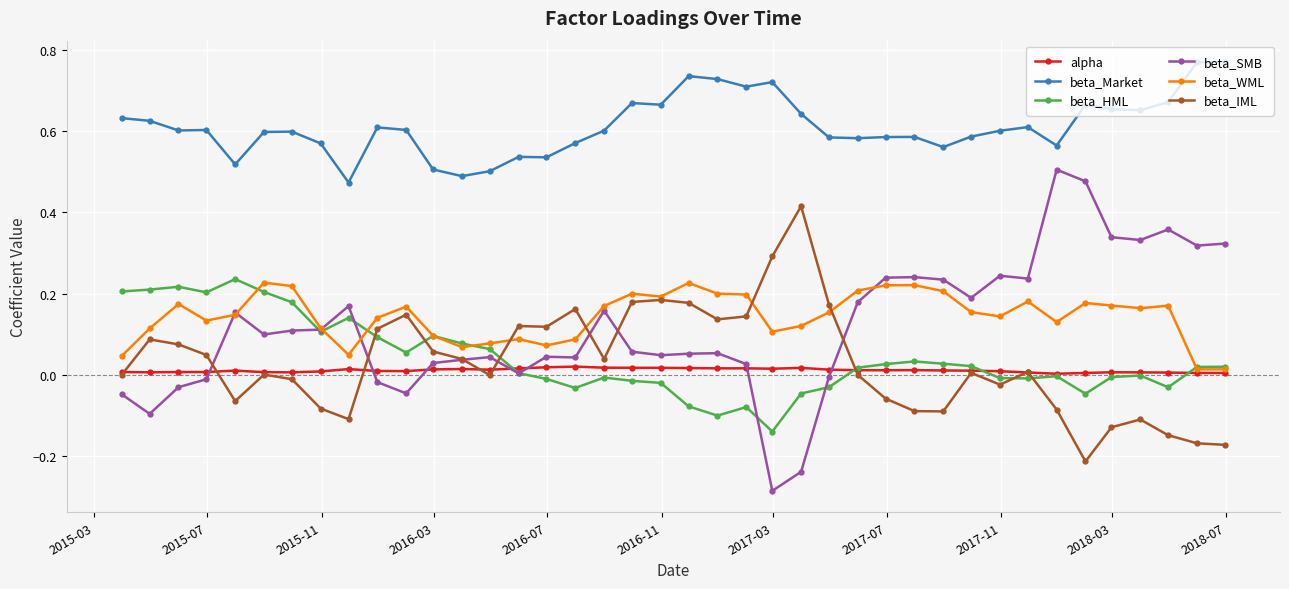

True or false: beta_HML has more than 2 points higher than both neighbors.

True